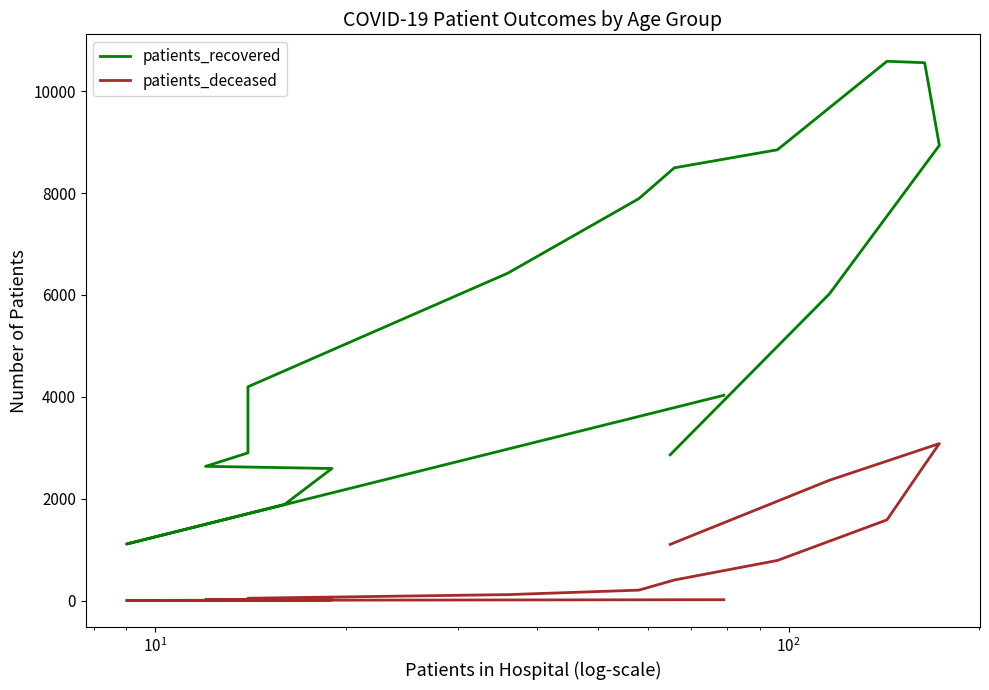

What are all the series names shown in the legend?

patients_recovered, patients_deceased